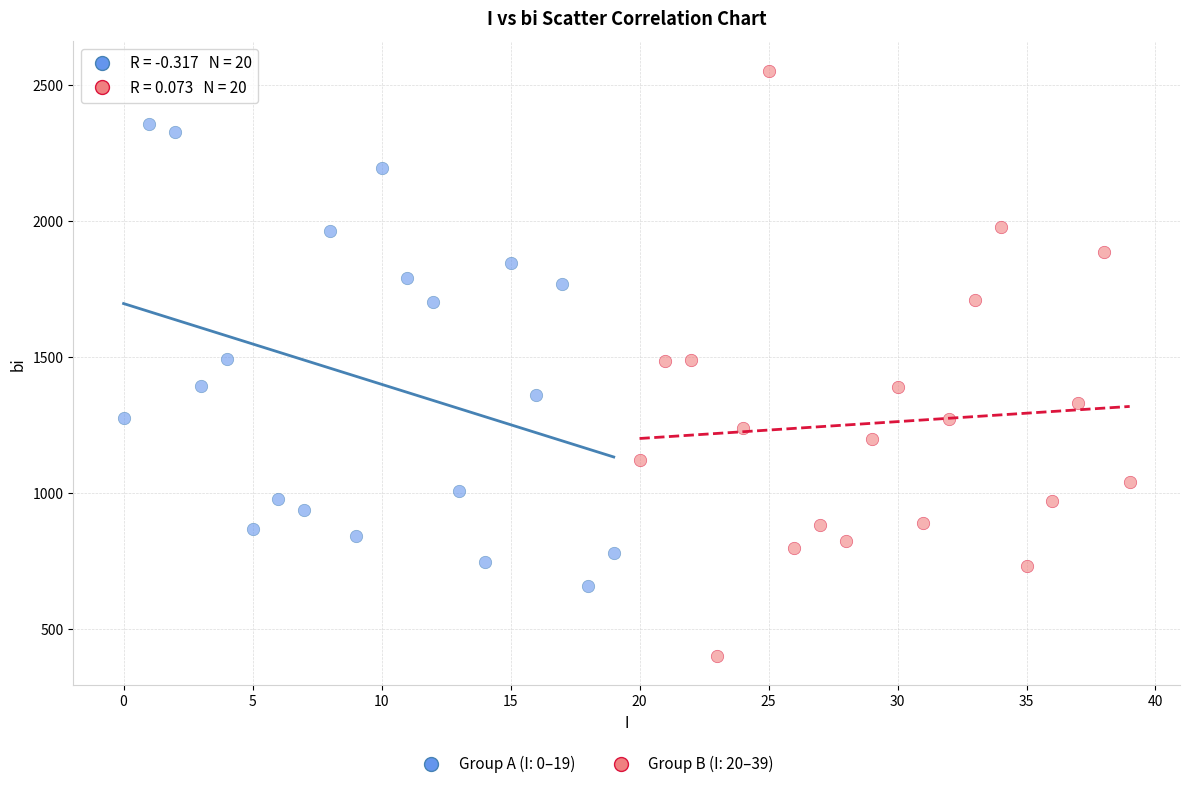

Which series contains the lowest Y value?

Group B (I: 20–39)